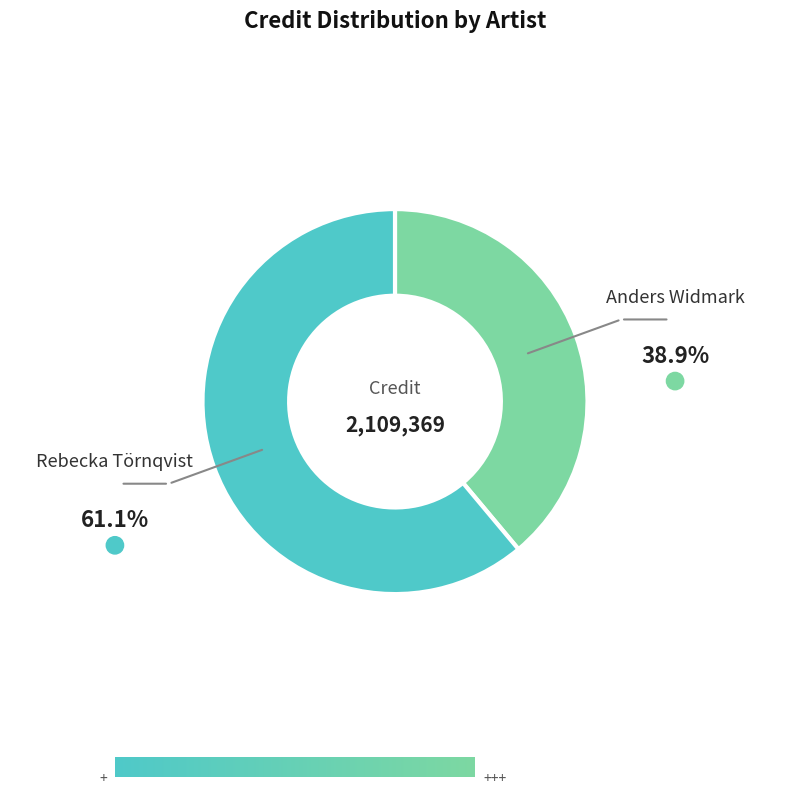

Does any single category account for the majority?

Yes